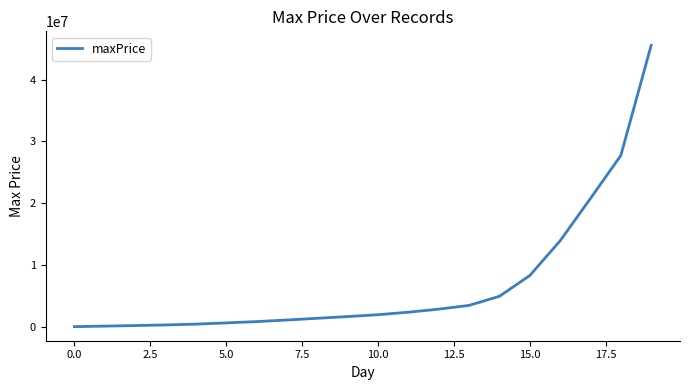

What is the difference between the maximum and second lowest values?

45387100